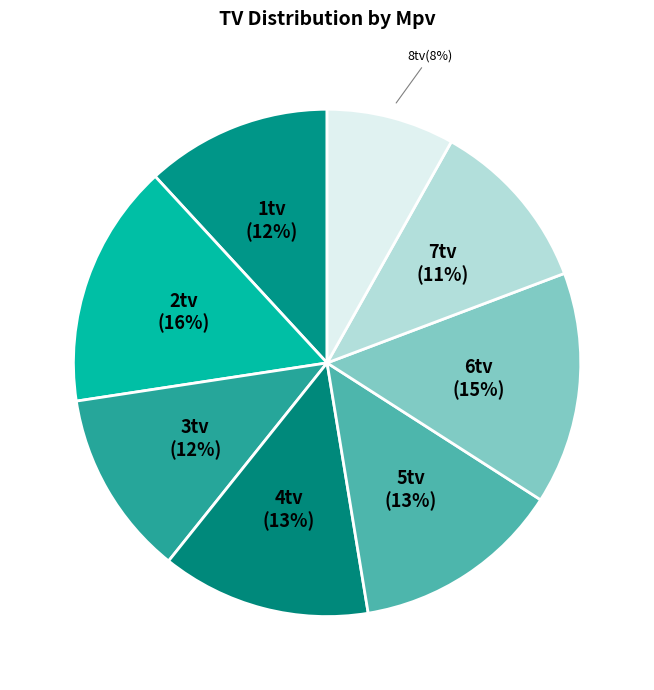

To the nearest percent, what is the average slice percentage?

12%